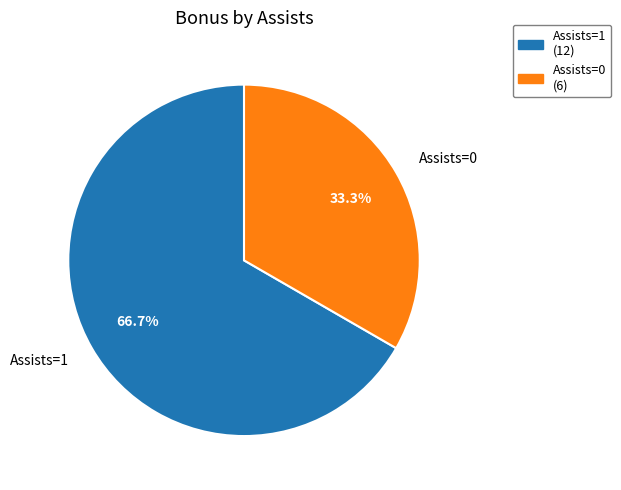

Is the sum of Assists=0 and Assists=1 greater than half?

Yes